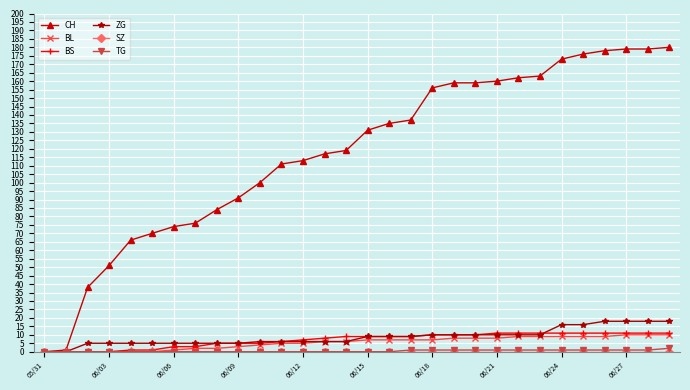

Which series has the largest range (max minus min)?

CH